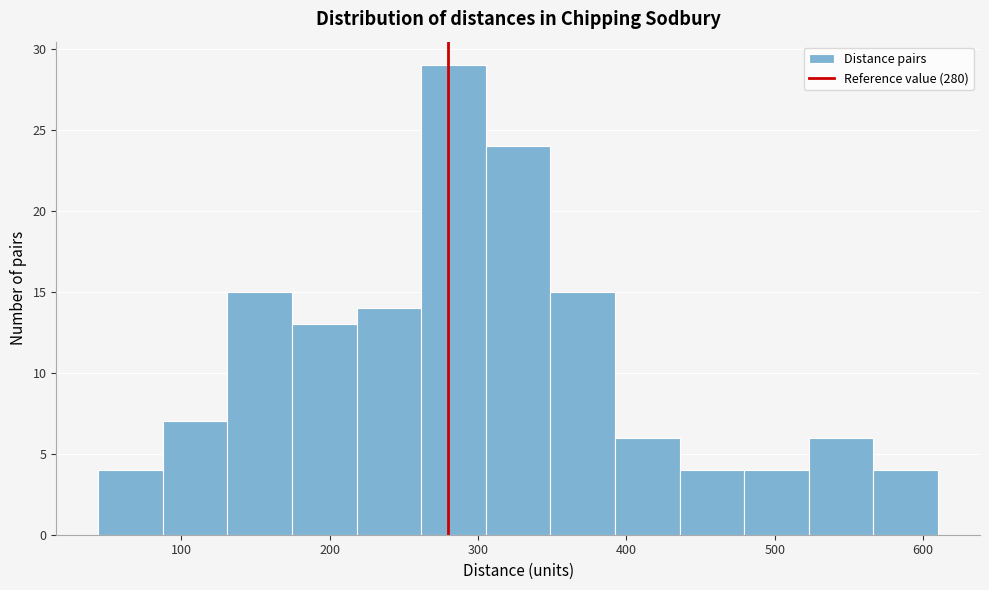

Reading left to right, list every bar in this chart as the range it spans on the x-axis followed by its height. Neither the bar edges nor the heights are printed on the chart, so give them approximately, as read against the axes.

40 to 90: 4
90 to 130: 7
130 to 170: 15
170 to 220: 13
220 to 260: 14
260 to 310: 29
310 to 350: 24
350 to 390: 15
390 to 440: 6
440 to 480: 4
480 to 520: 4
520 to 570: 6
570 to 610: 4